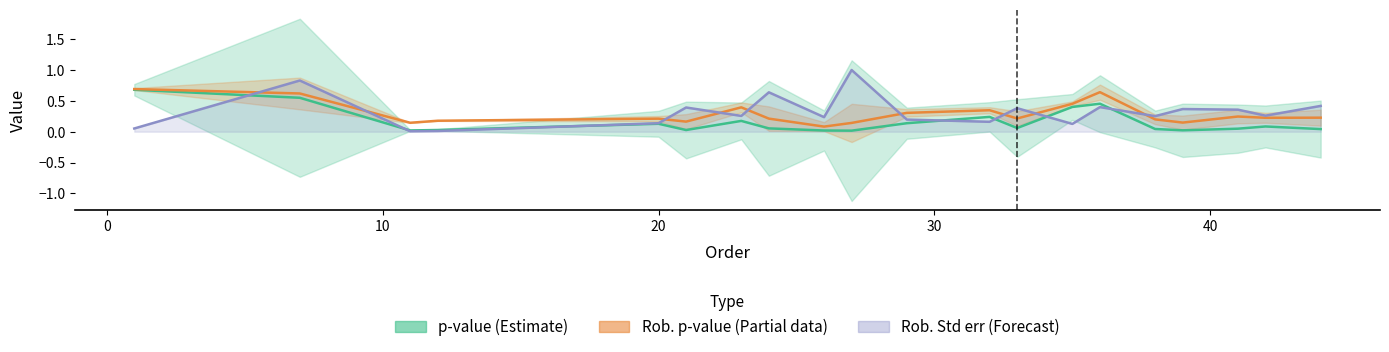

Which series has the largest total across all categories?

Rob. Std err (Forecast)